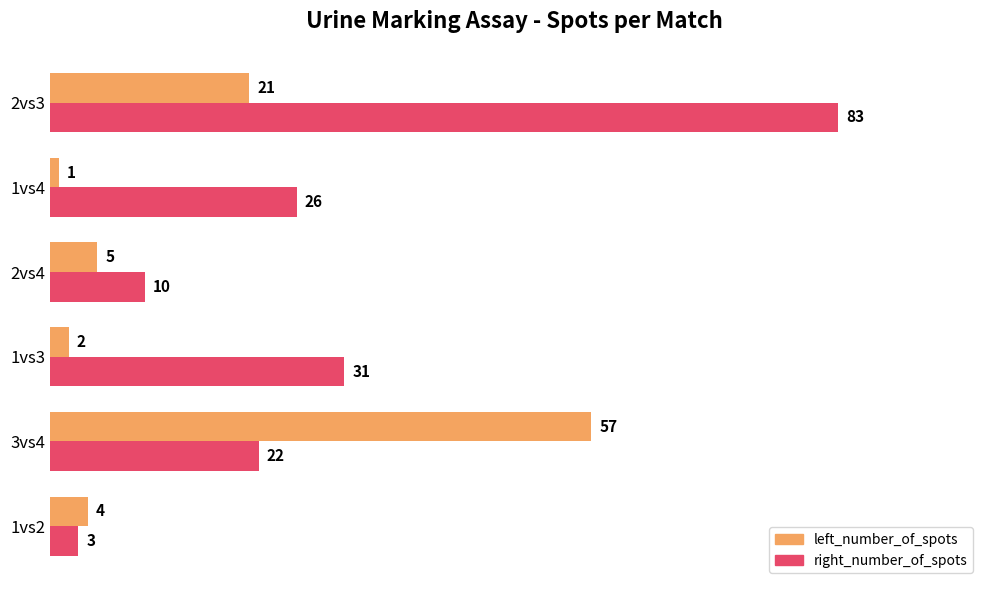

What is the minimum value shown in the chart?

1